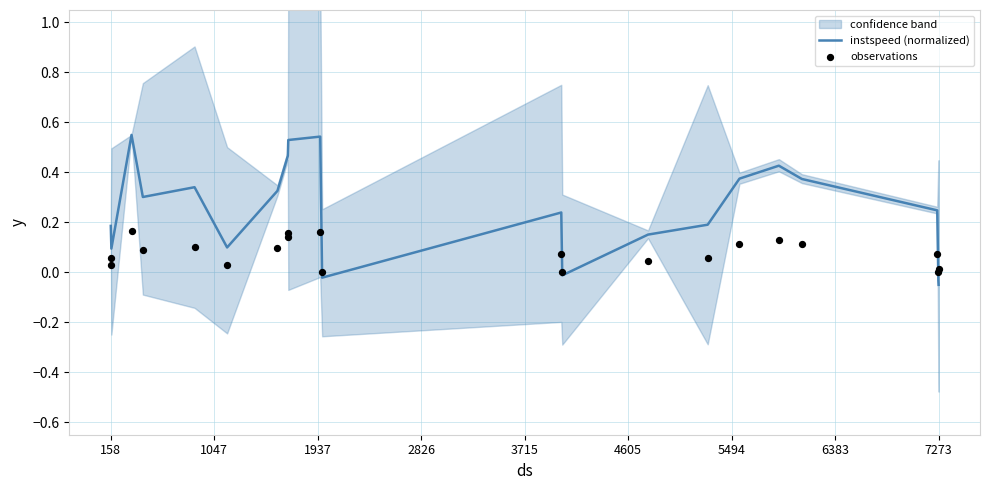

At which category is the sum across all series the highest?

1937